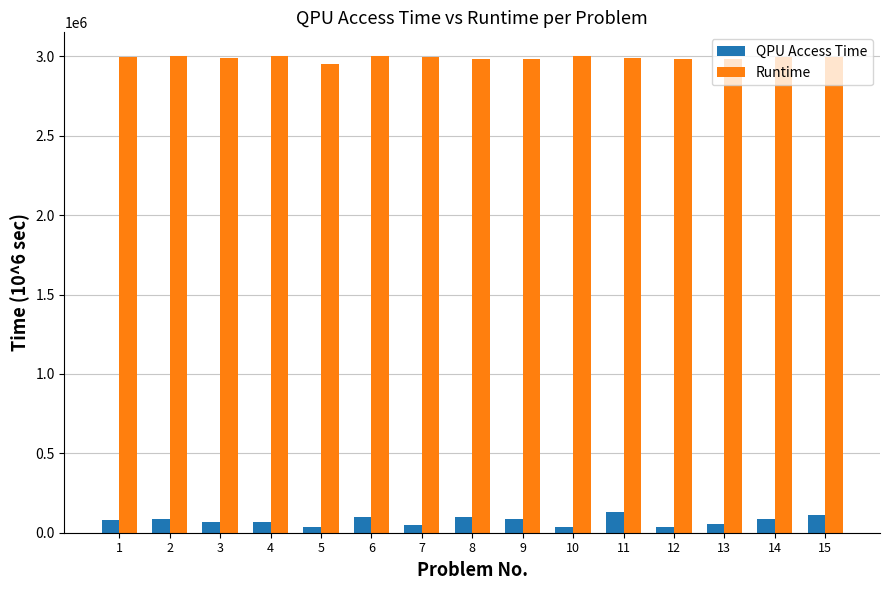

What is the difference between the QPU Access Time values at 13 and 4?

14264